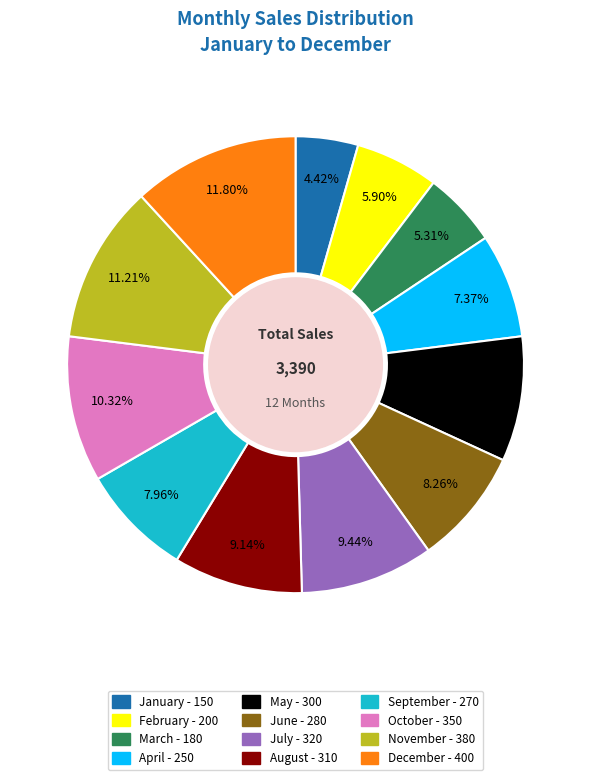

To the nearest percent, what is the average slice percentage?

8%